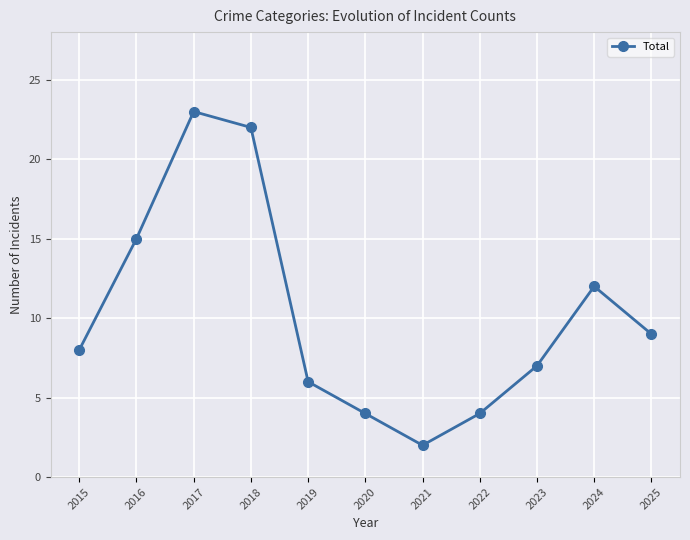

Is it true that the value at 2024 is 20?

False